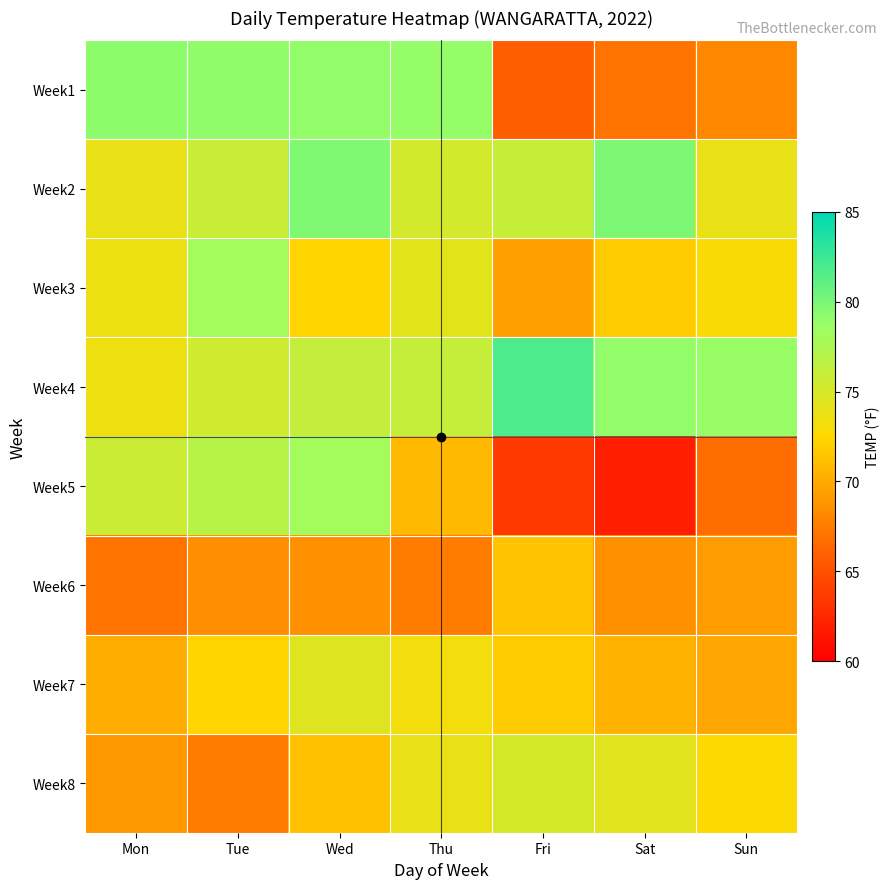

What is the spread (max minus min) of values at Tue?

11.6